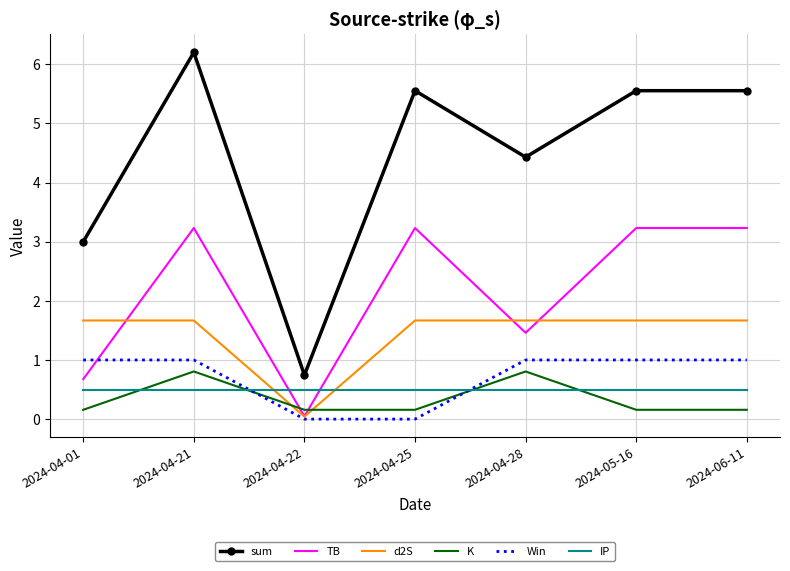

True or false: TB has a value of 3.2 at 2024-04-25.

True